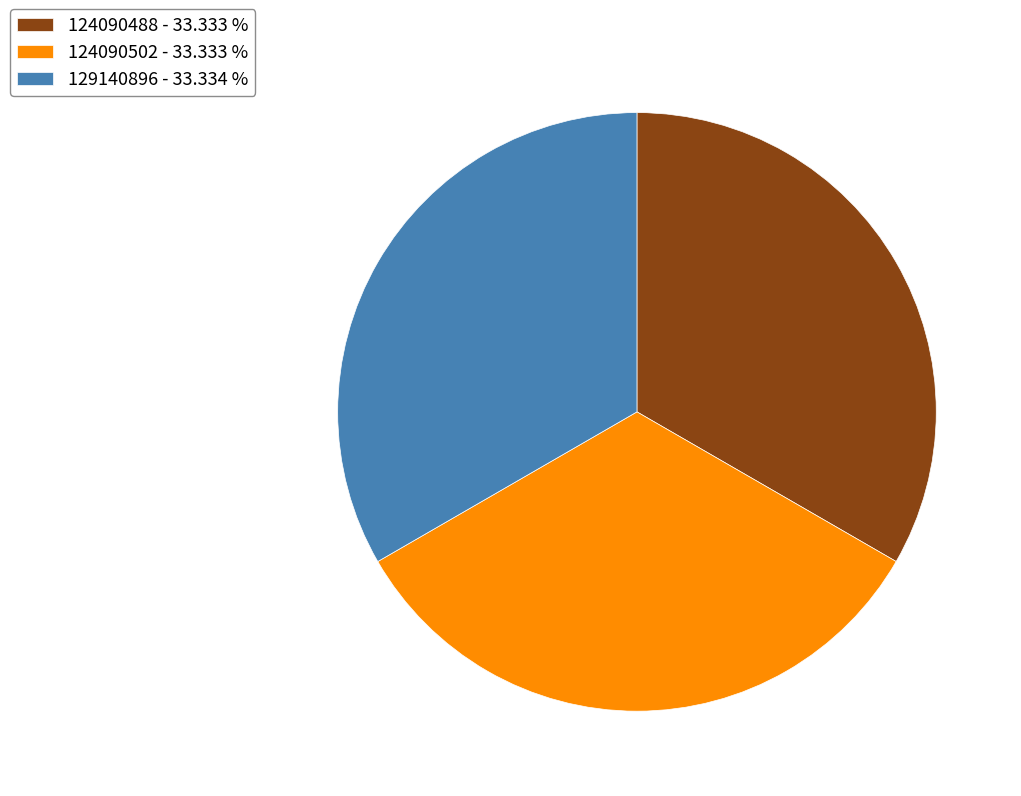

How many segments does this pie chart have?

3